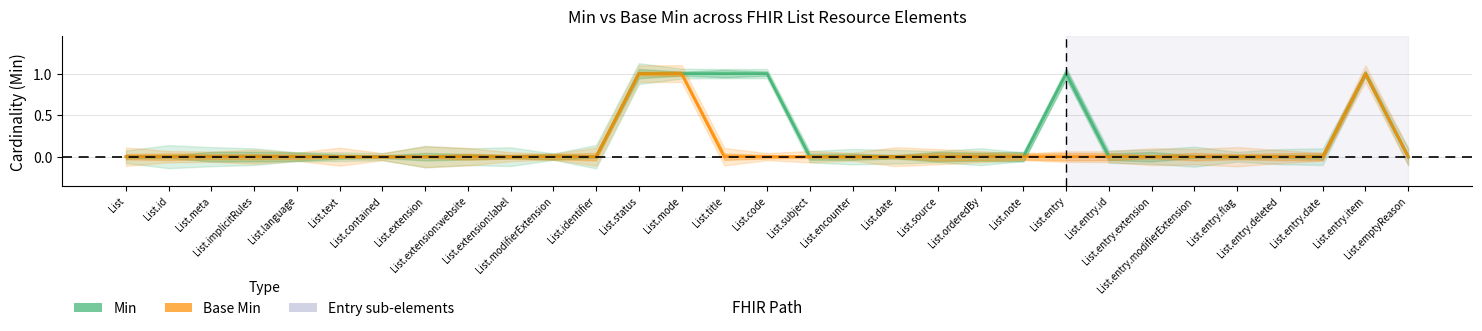

True or false: Base Min and Min intersect in this chart.

False